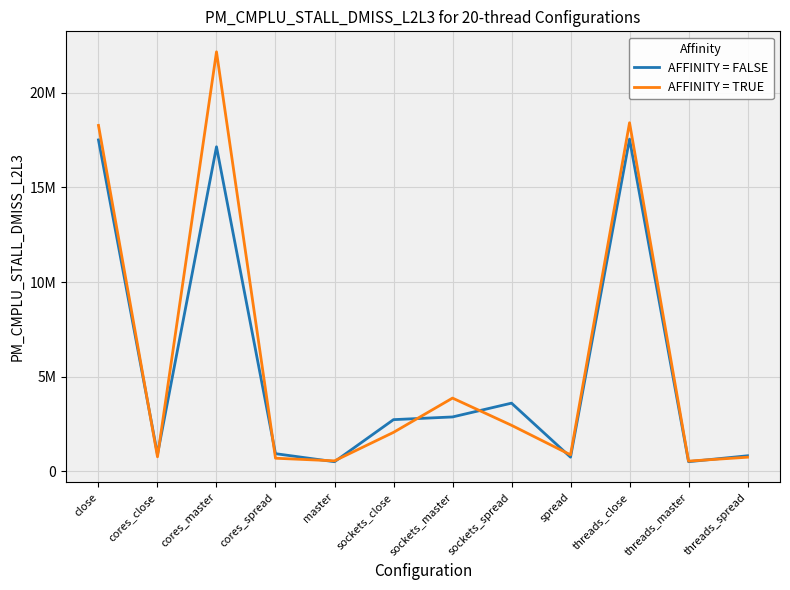

Does the chart display data point markers on the line(s)?

No